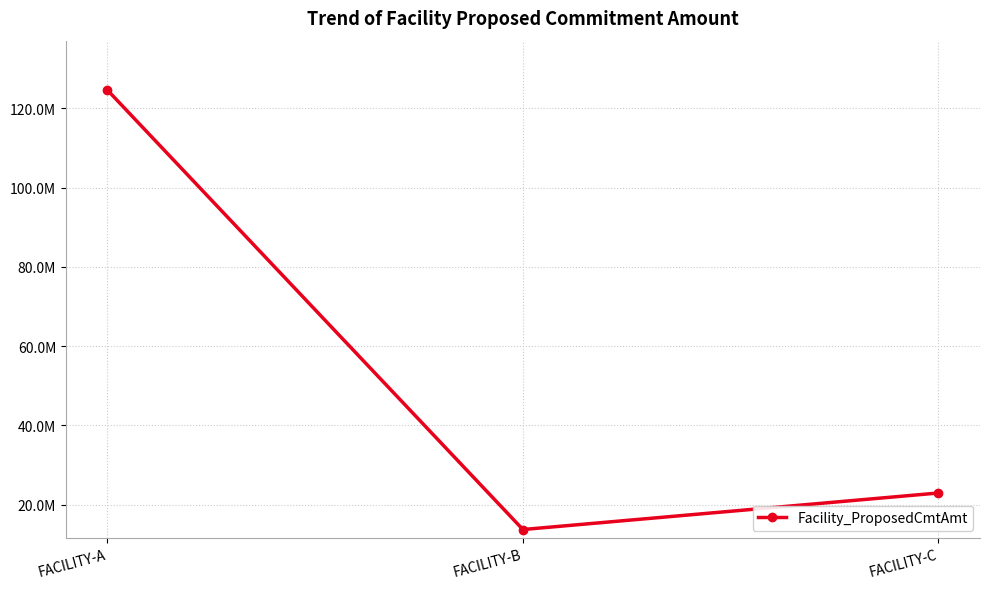

Rank the categories by value from highest to lowest.

FACILITY-A, FACILITY-C, FACILITY-B